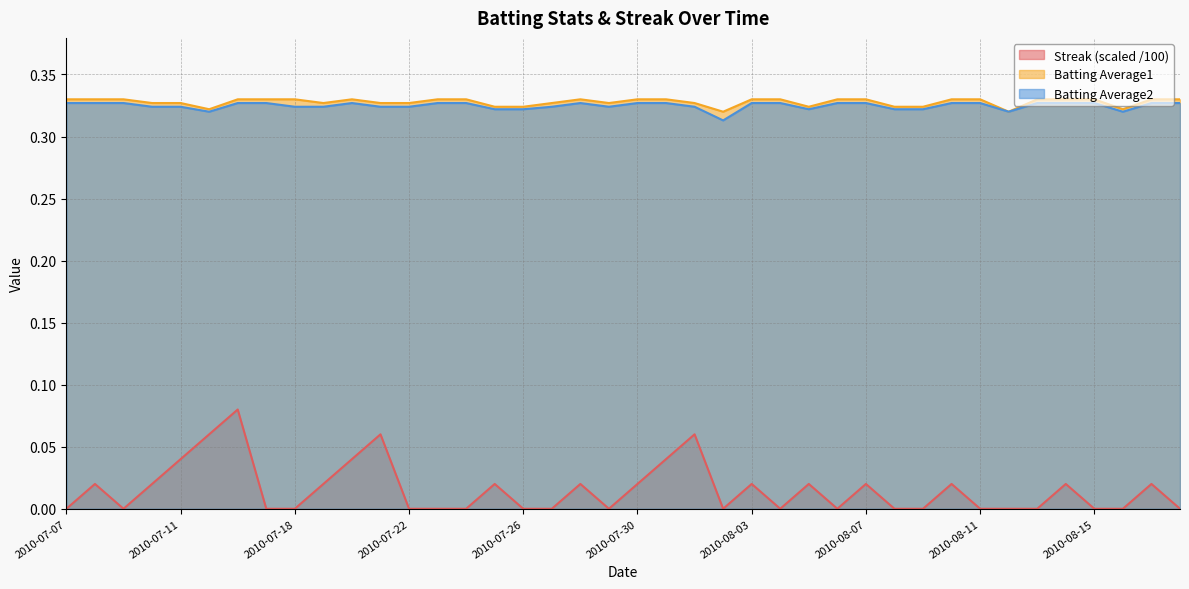

List the series in order of their peak value, highest first.

Batting Average1, Batting Average2, Streak